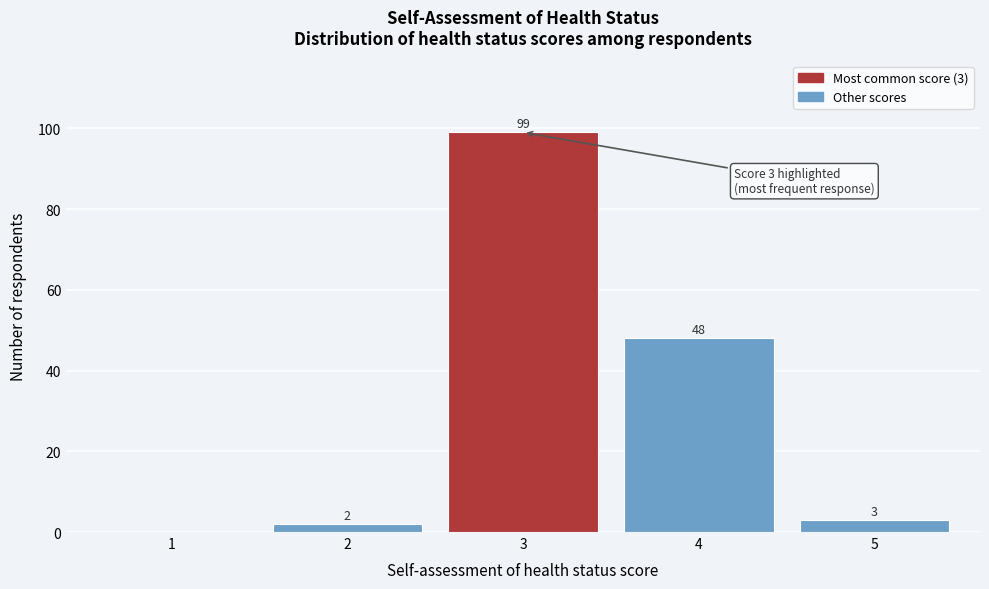

Reading left to right, extract all data points from this chart.

1=0	2=2	3=99	4=48	5=3